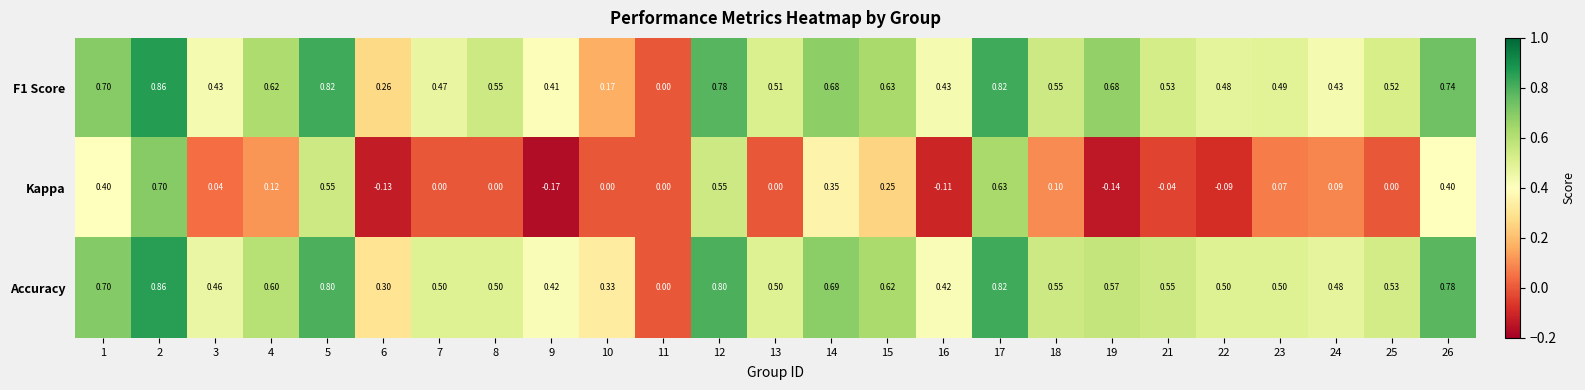

Count the number of data series in this chart.

3